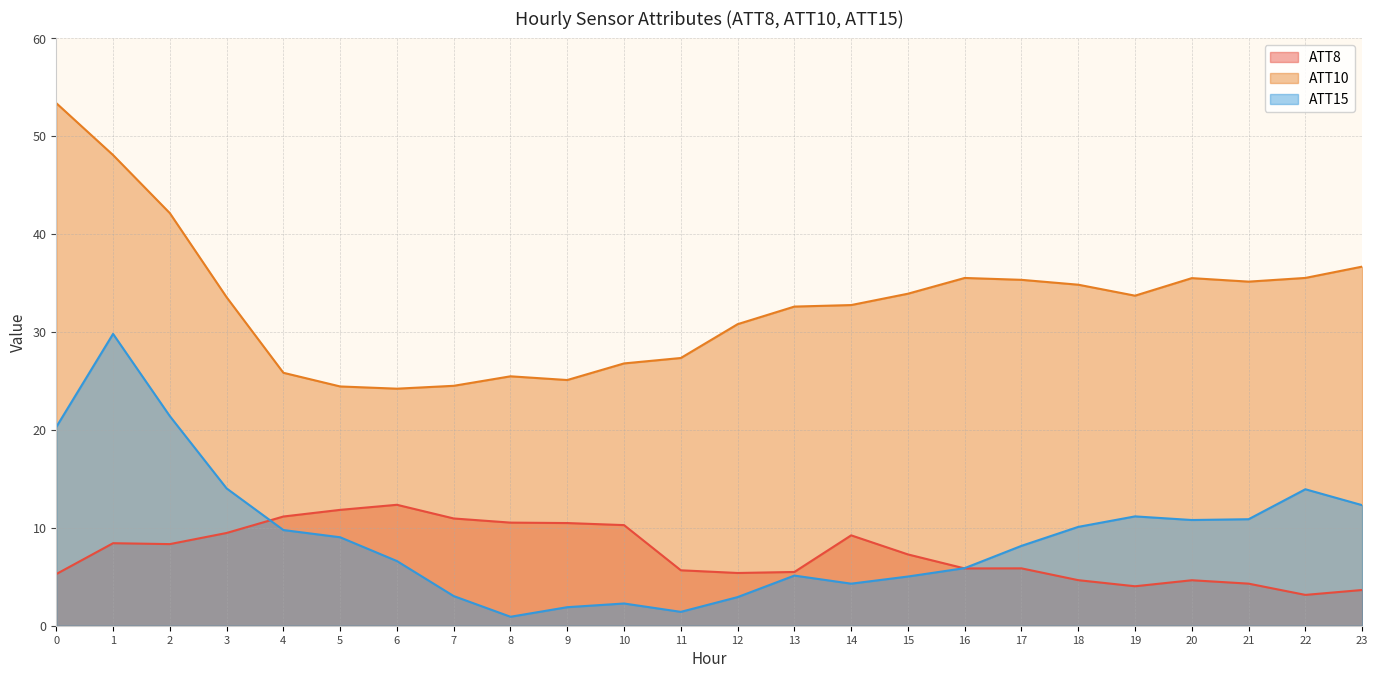

Which series has the largest range (max minus min)?

ATT10